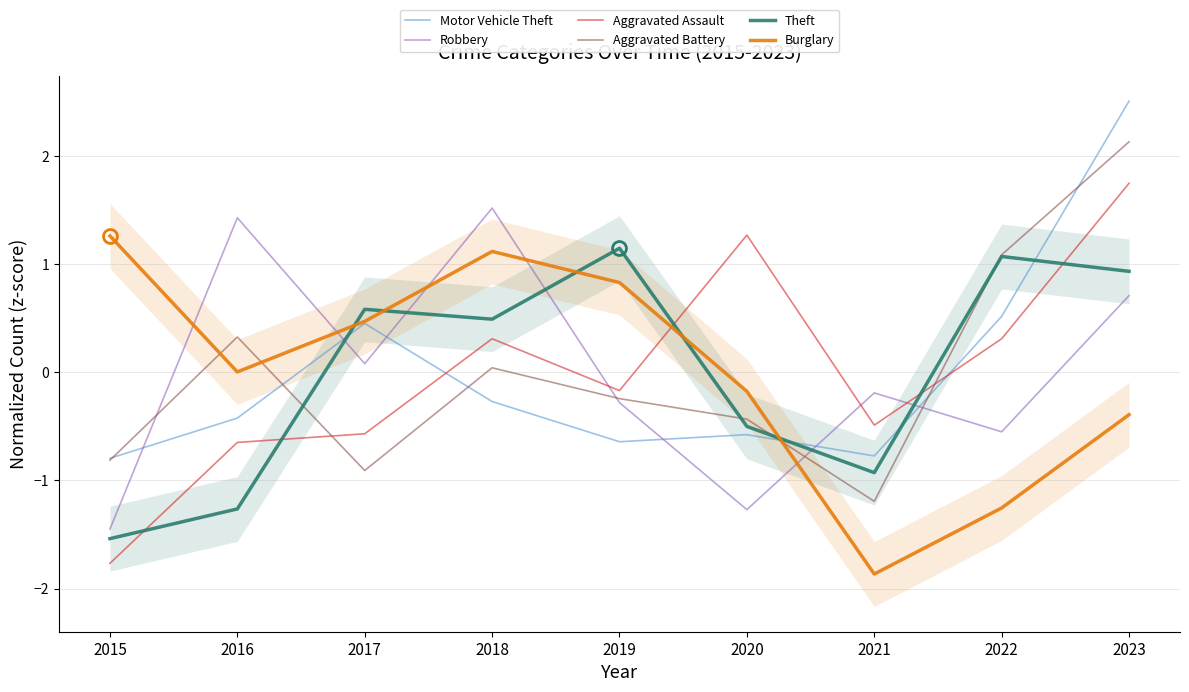

Which label corresponds to the largest value in the chart?

2023